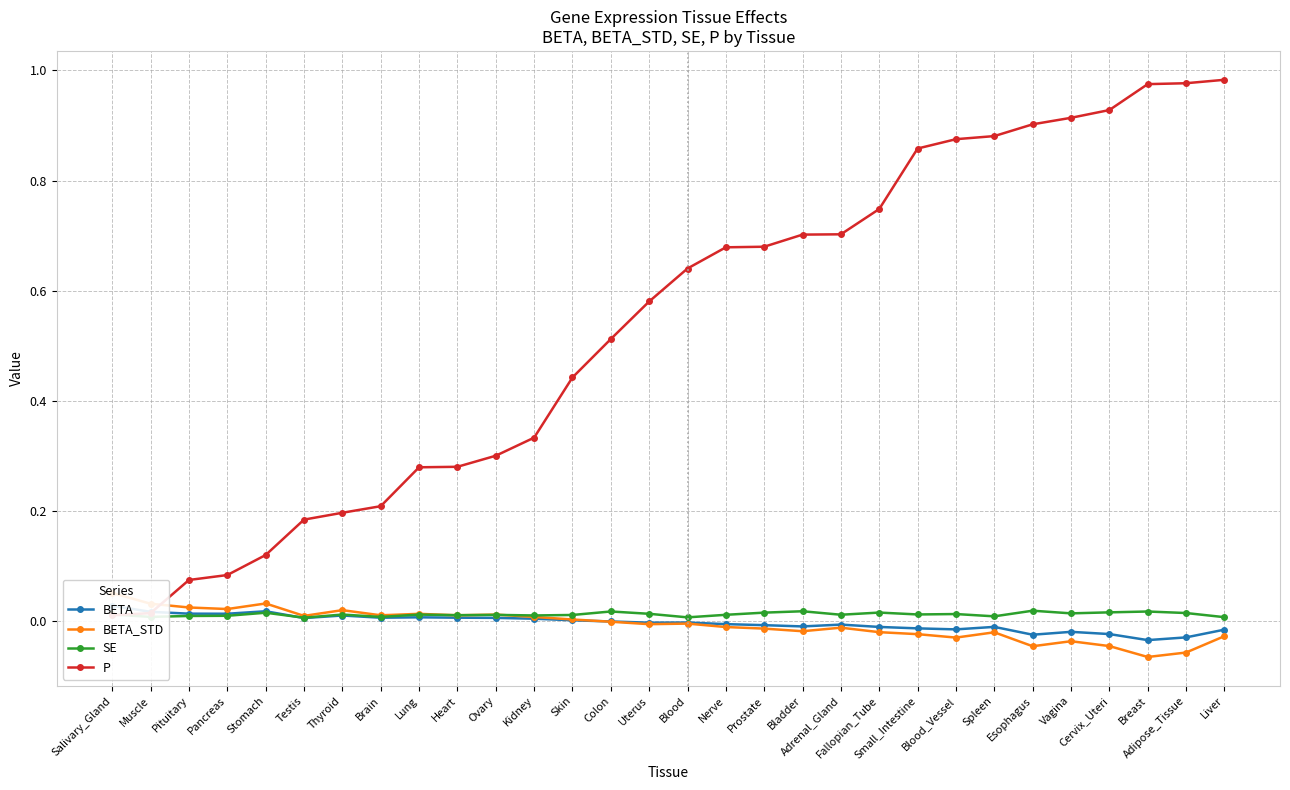

At which label is BETA_STD closest to 0?

Colon